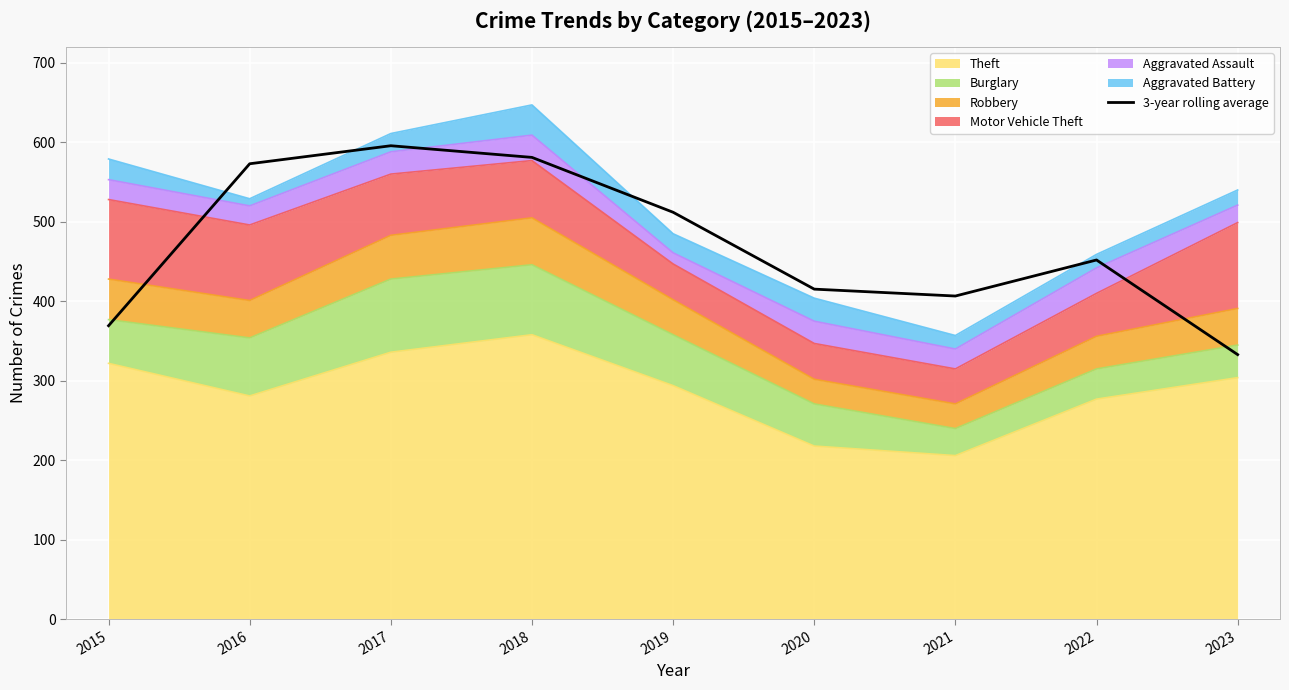

What is the change in value from 2015 to 2022?

+82.7